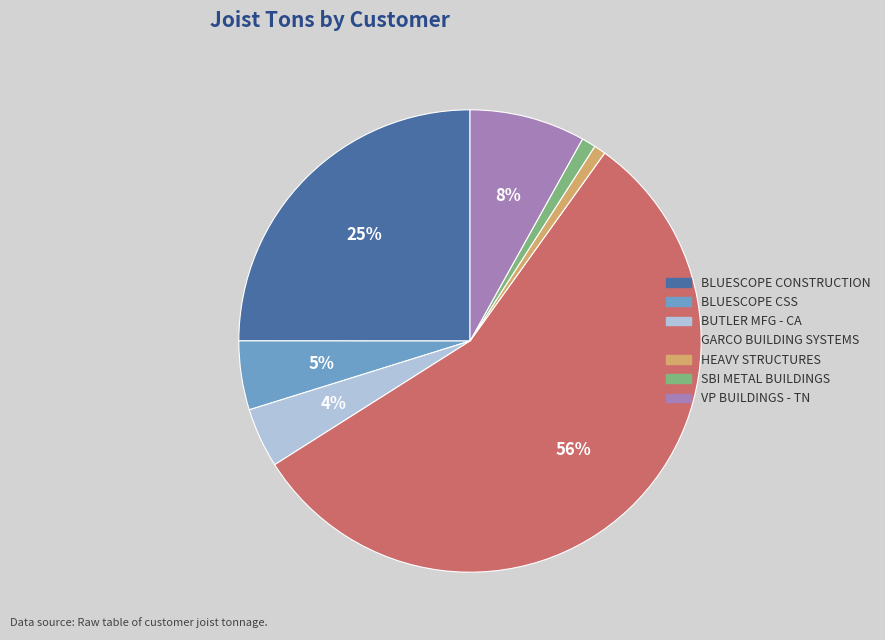

Is there a majority slice in this chart?

Yes